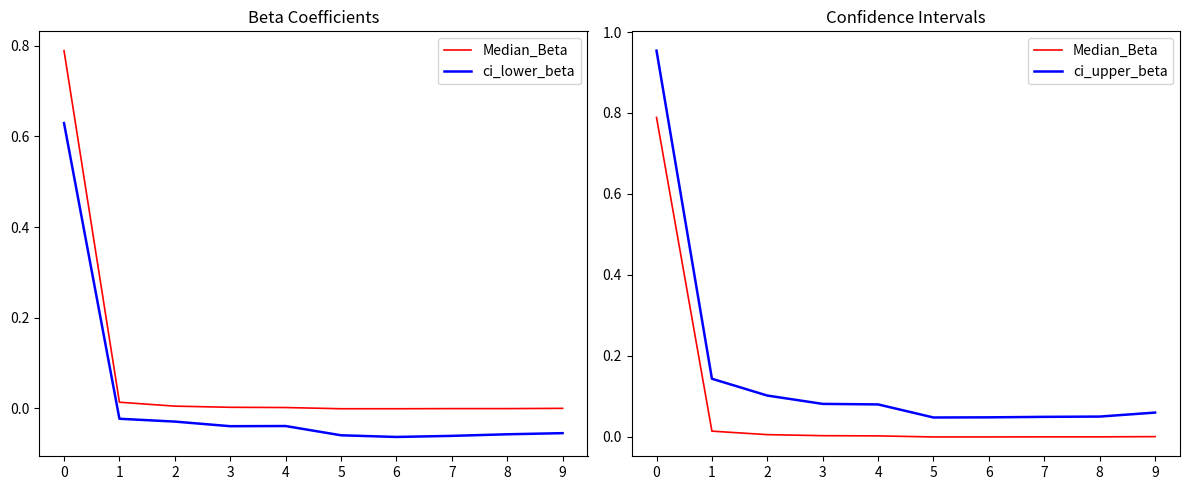

What is the smallest value displayed?

-0.1